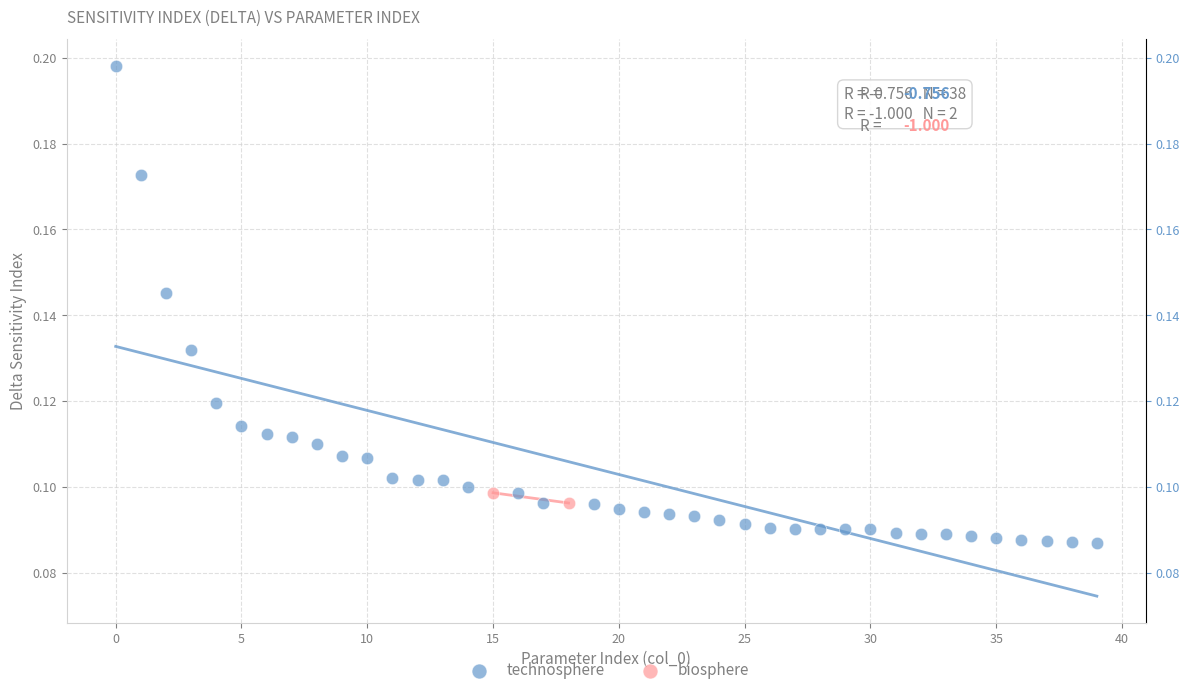

What are all the series names shown in the legend?

technosphere, biosphere